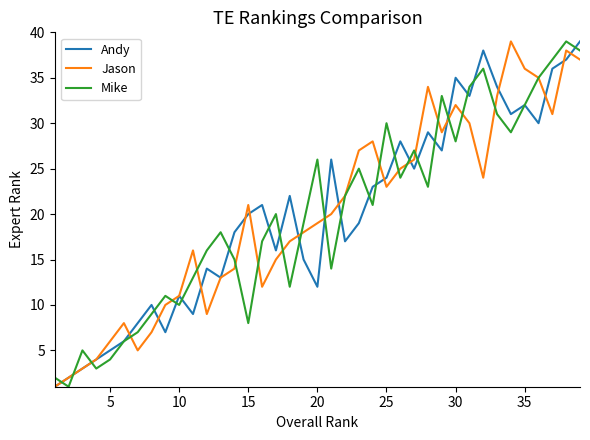

What is the difference between the second highest and second lowest values in the Andy series?

36